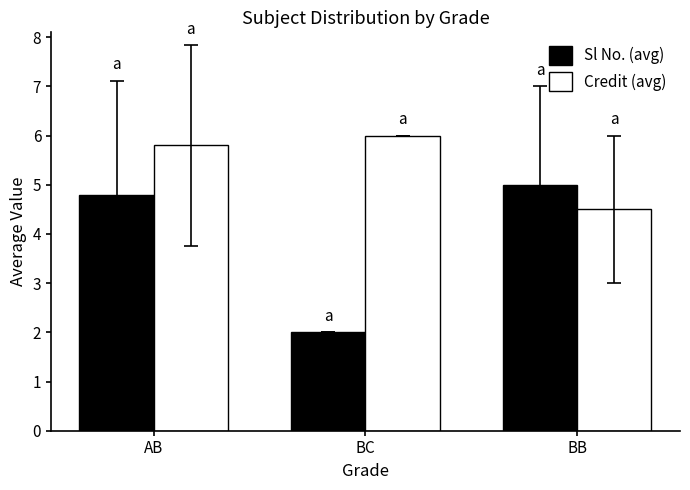

At which category is the sum across all series the highest?

AB